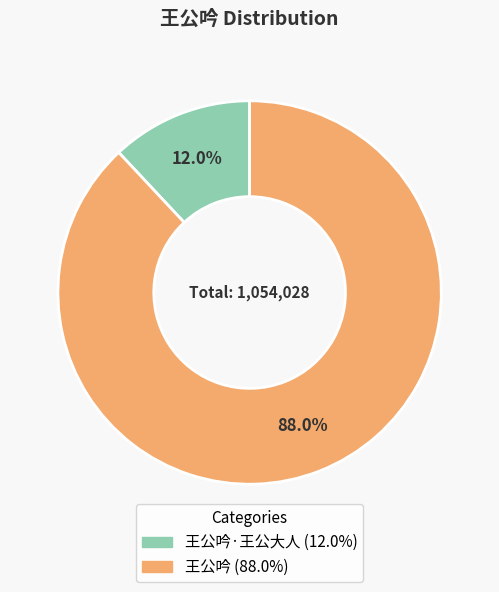

To the nearest percent, what is the difference between the largest and smallest slice percentages?

76%